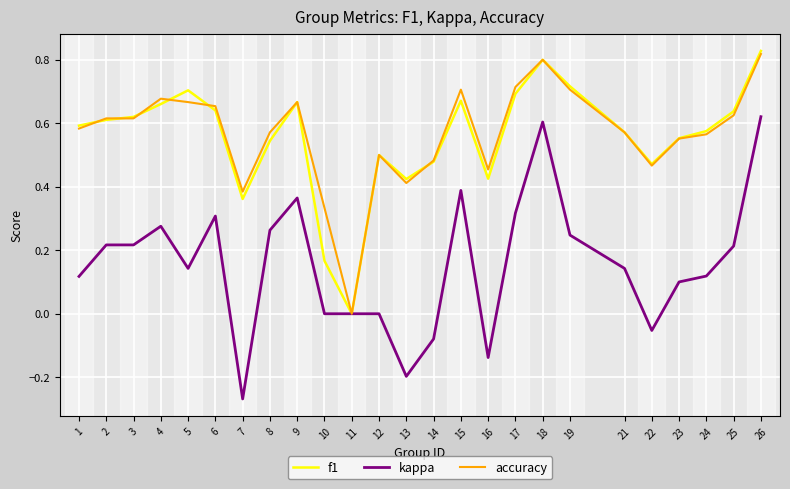

Which series changed the most between 1 and 17?

kappa